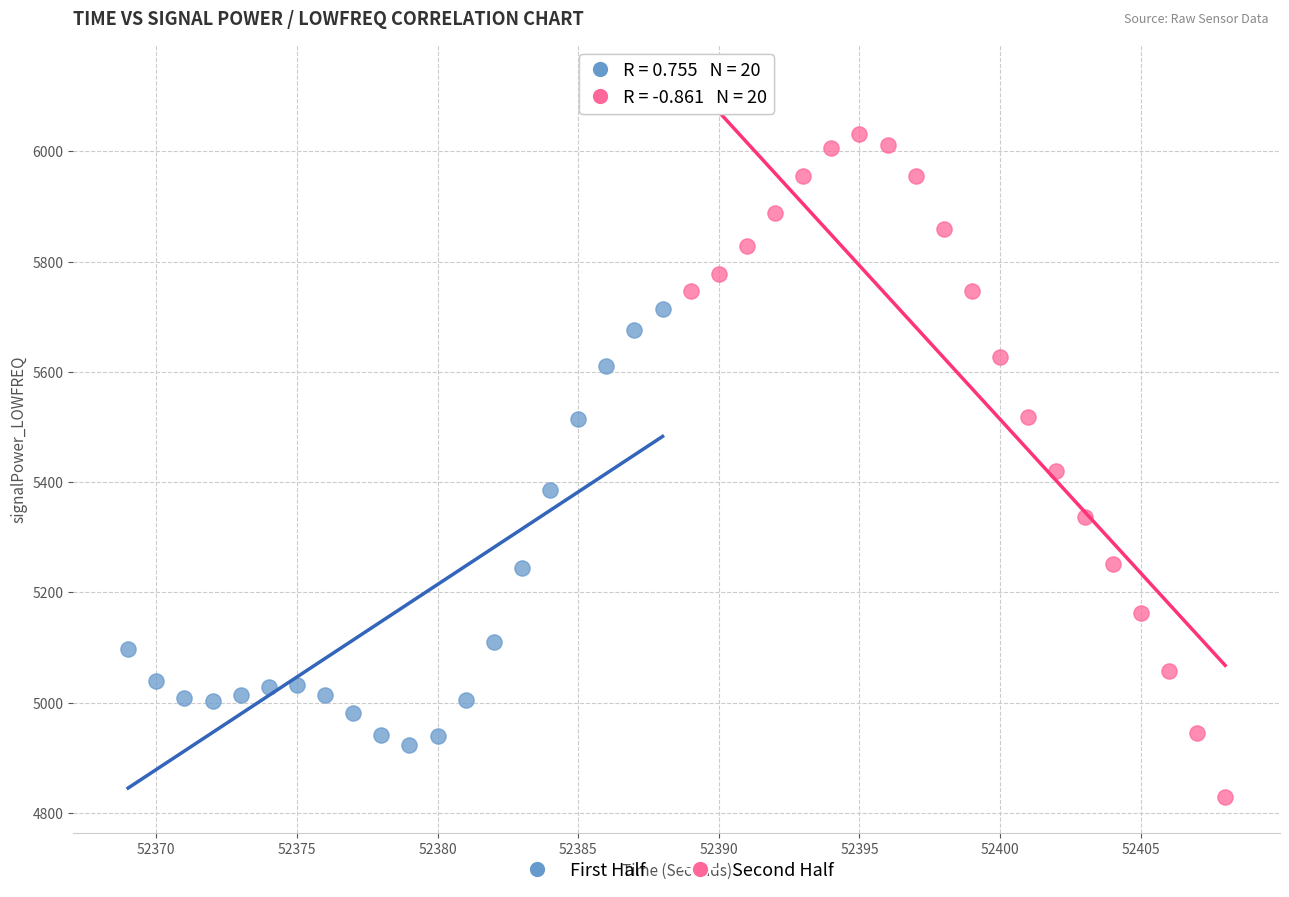

Which series has the largest Y range (max minus min)?

Second Half